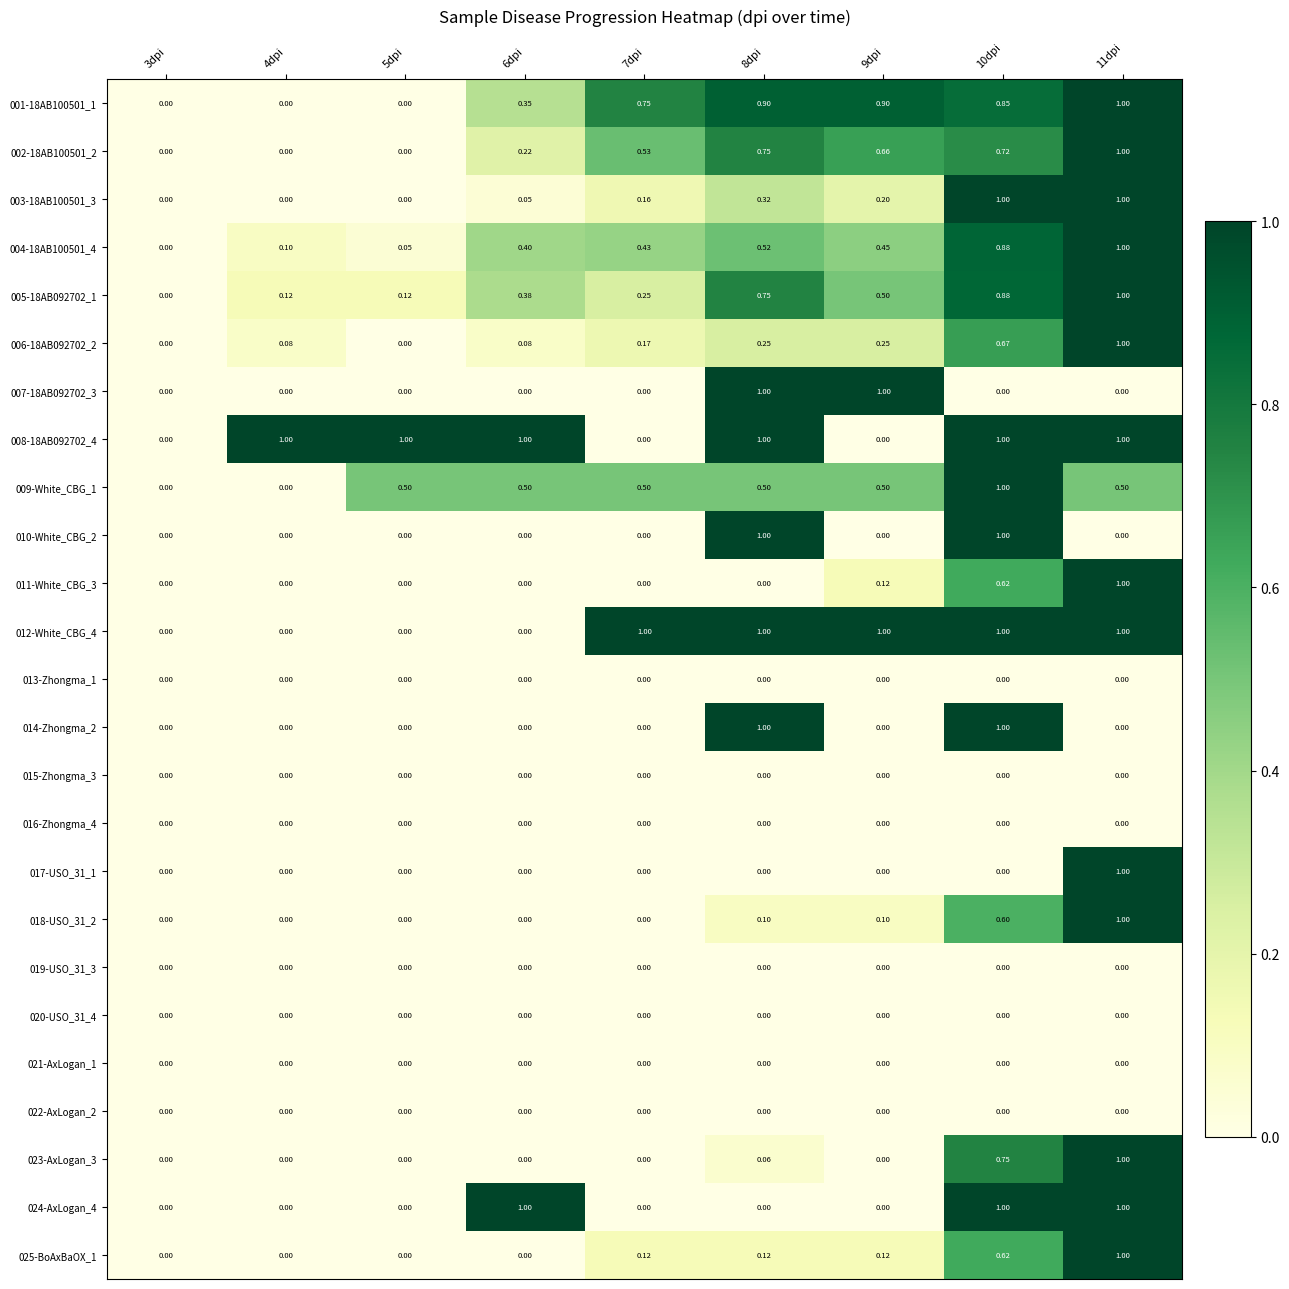

Between 4dpi and 6dpi, which is larger?

6dpi